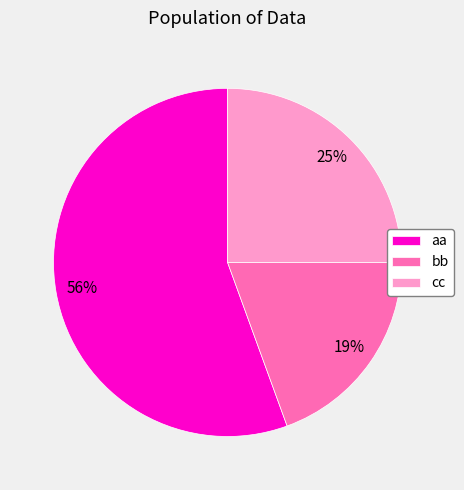

To the nearest percent, what portion does cc represent?

25%